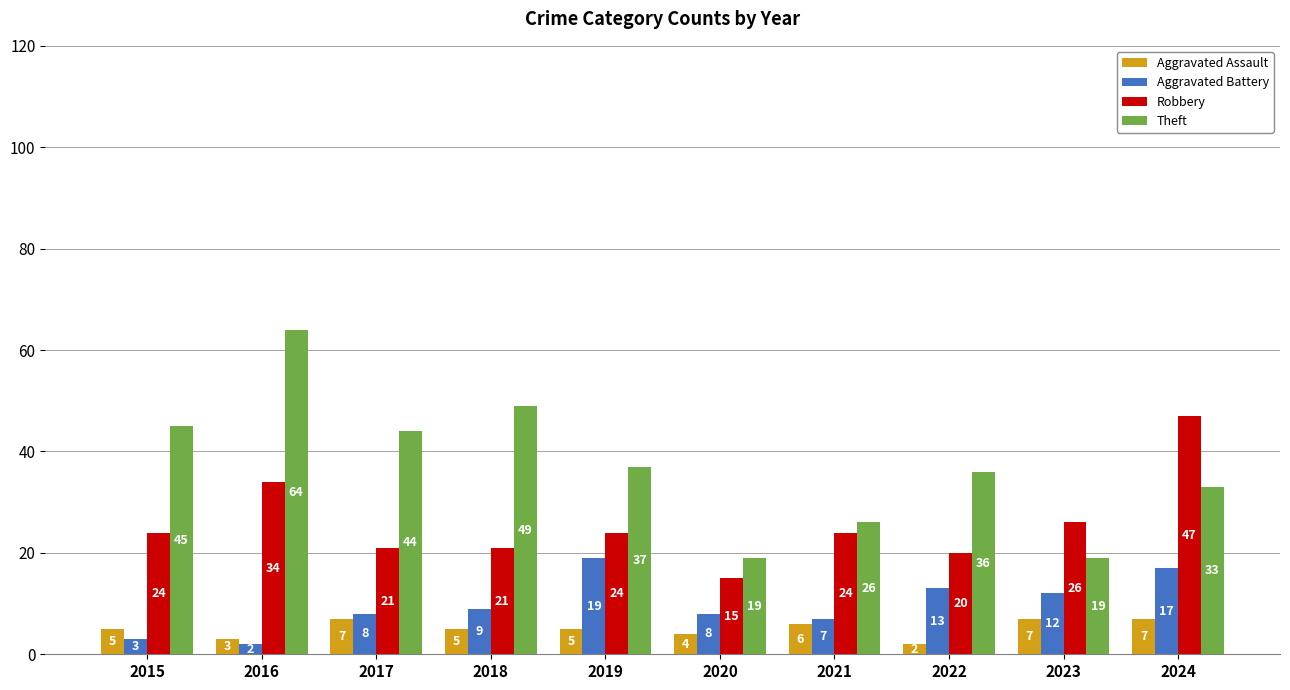

At which label does Aggravated Battery reach its minimum?

2016